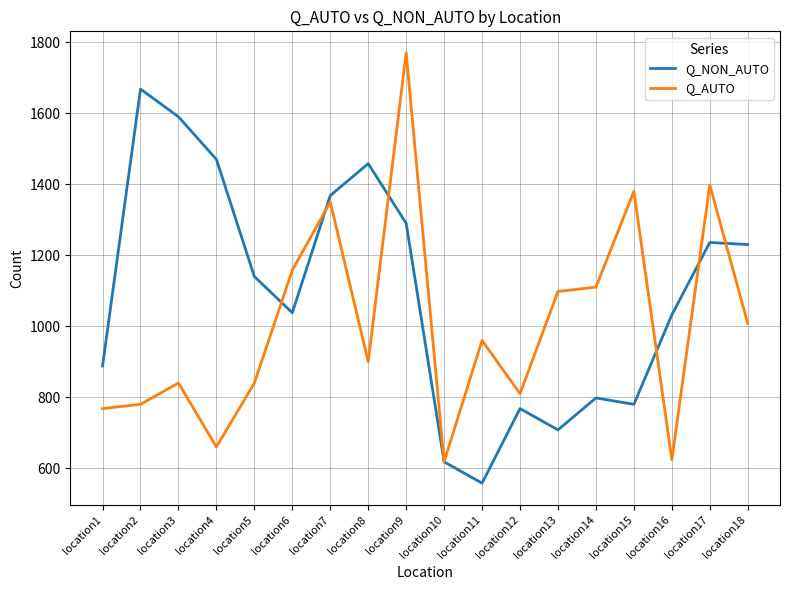

At how many categories does at least one series exceed 727?

17